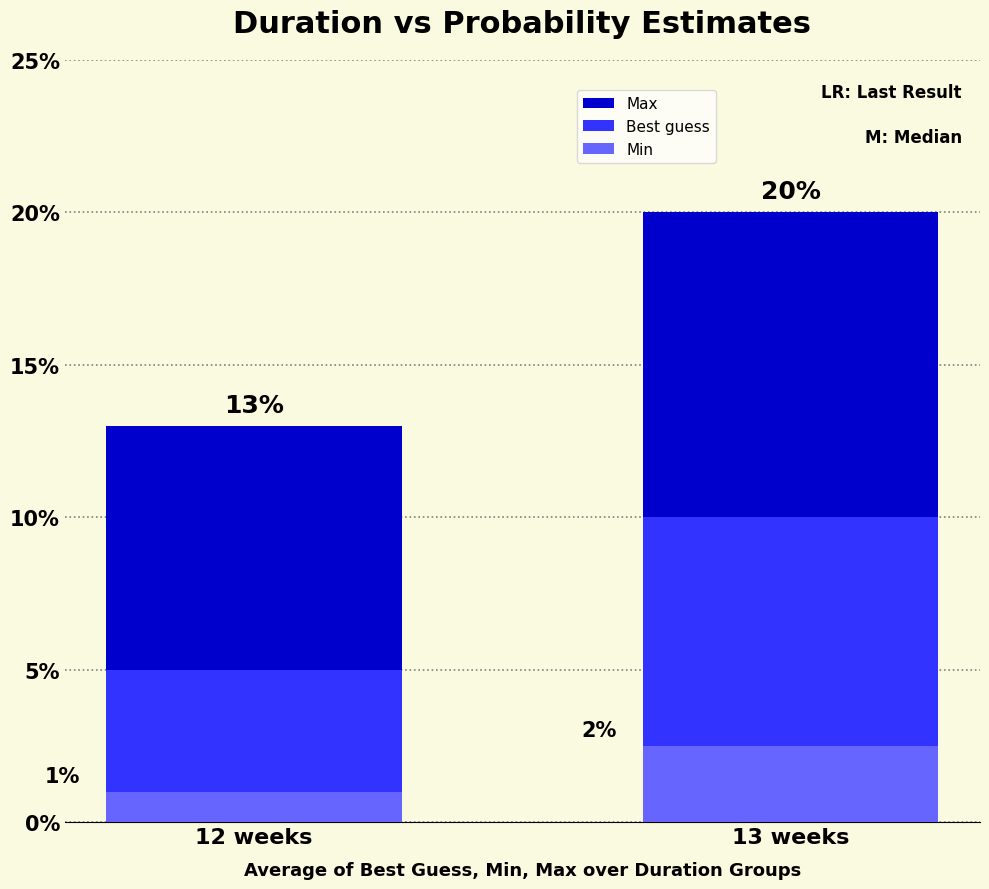

The value of Min at 13 weeks is 0.0. True or false?

True